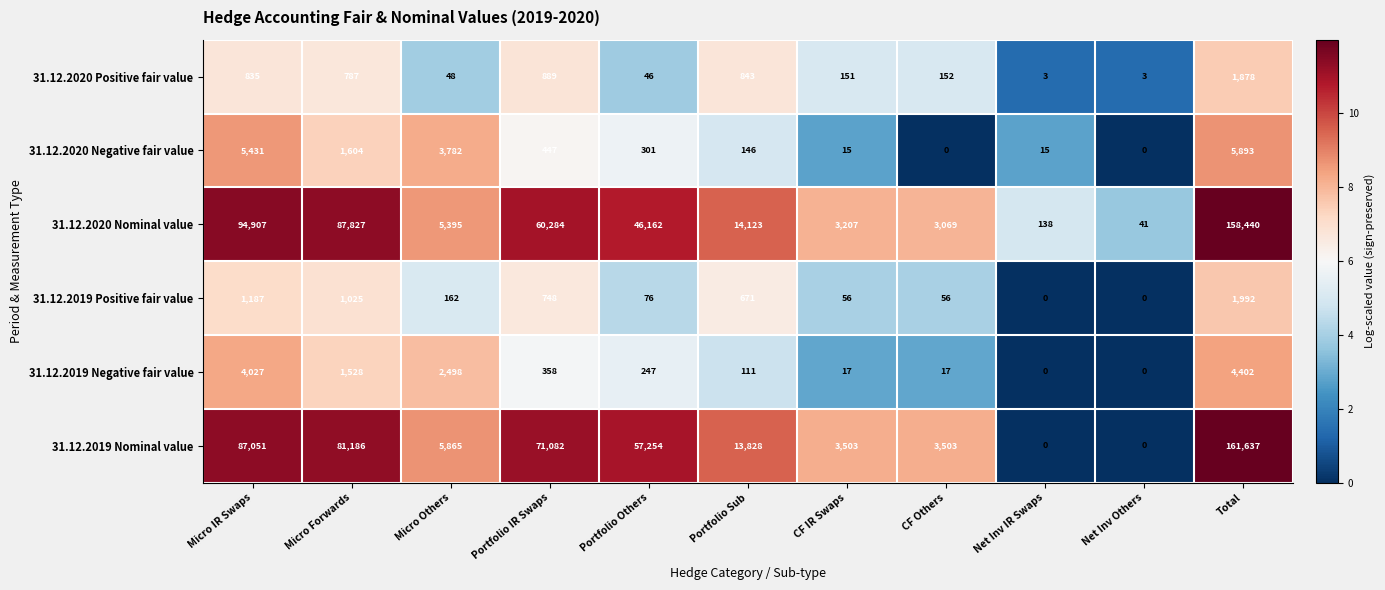

Between Micro IR Swaps and Total, which series saw the biggest shift?

31.12.2019 Nominal value